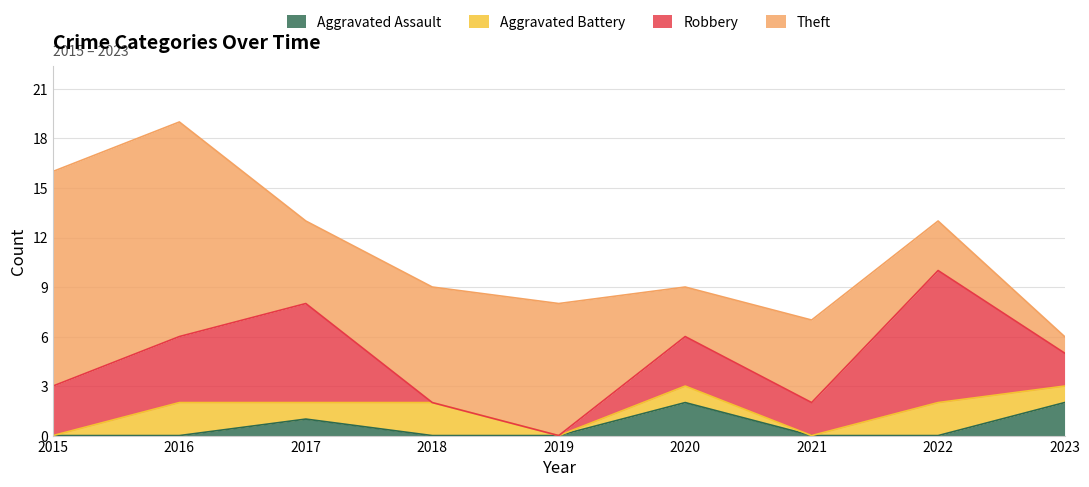

Which category has the lowest value in the Robbery series?

2018